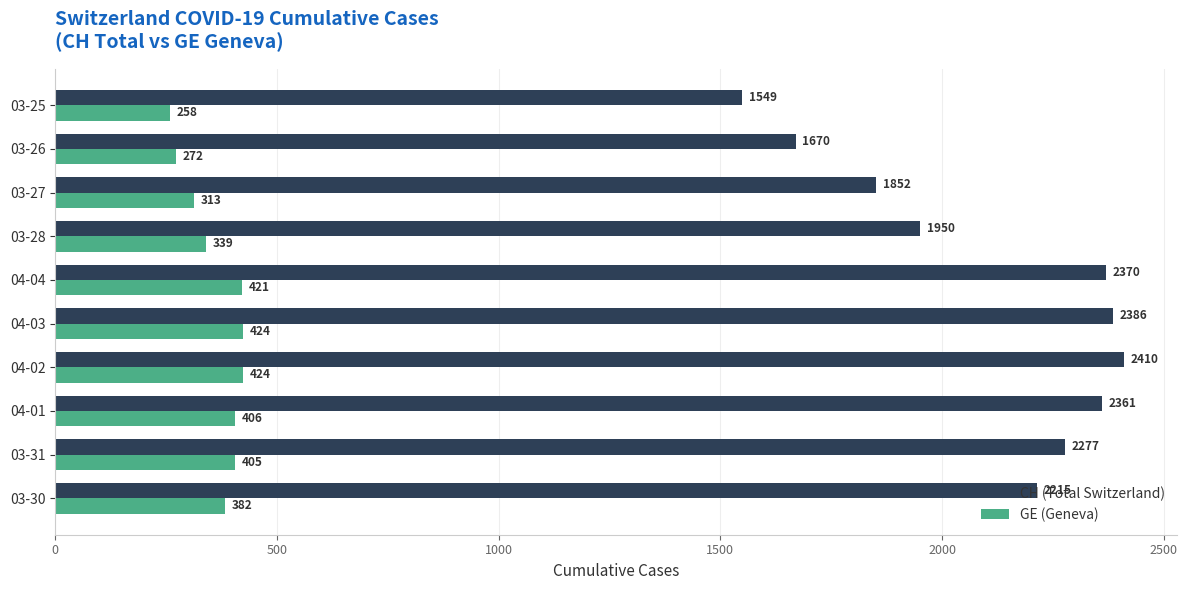

At how many categories does at least one series exceed 1866?

7